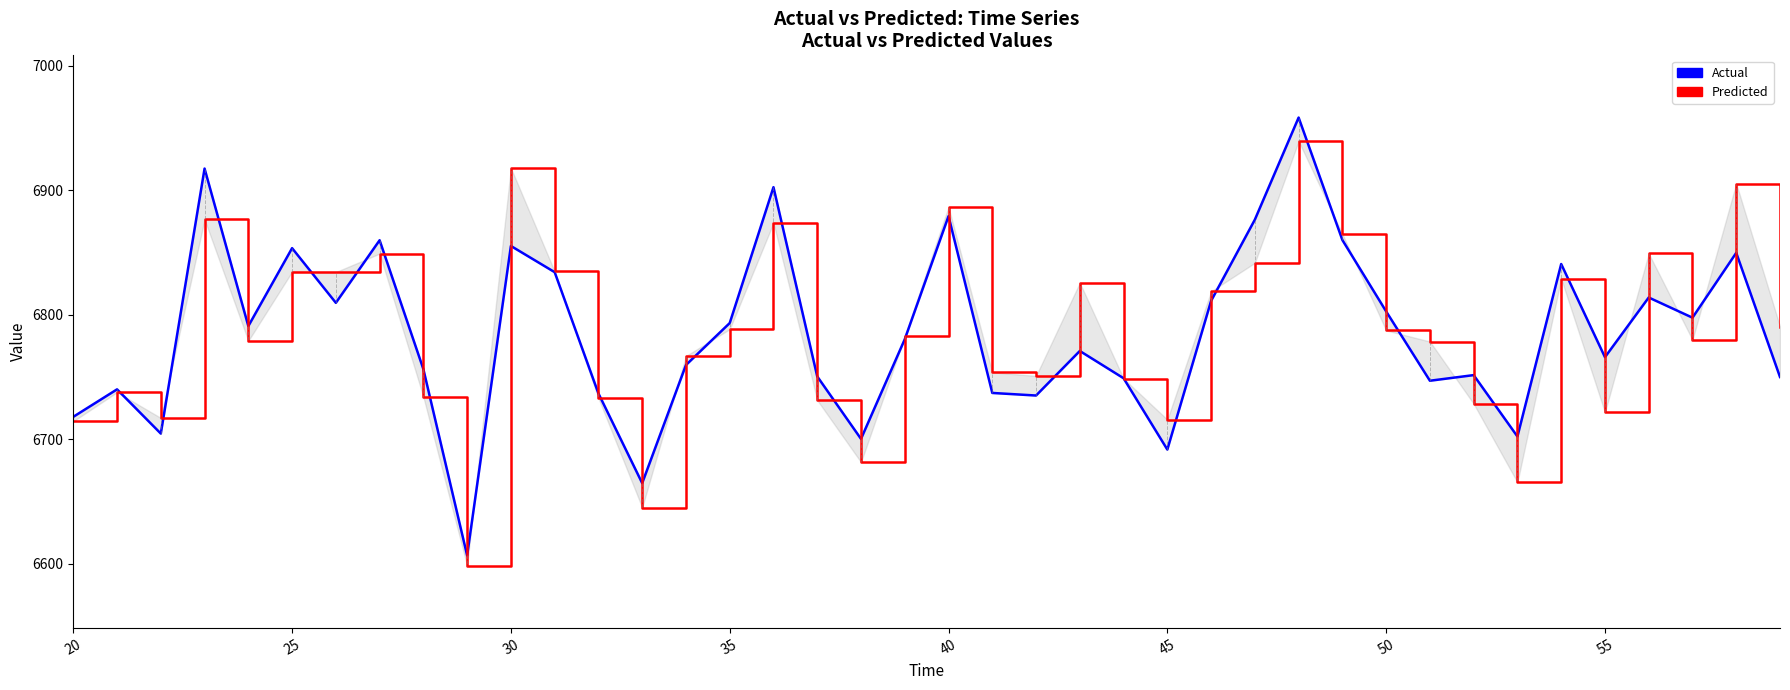

What is the maximum value for Actual?

6958.5